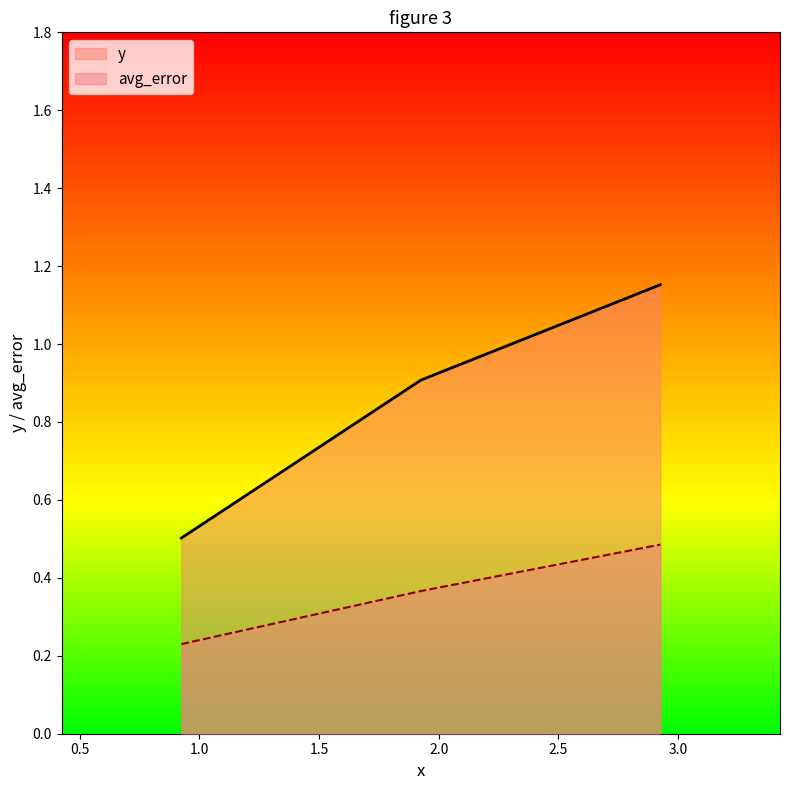

How many avg_error values are between 0 and 1?

3